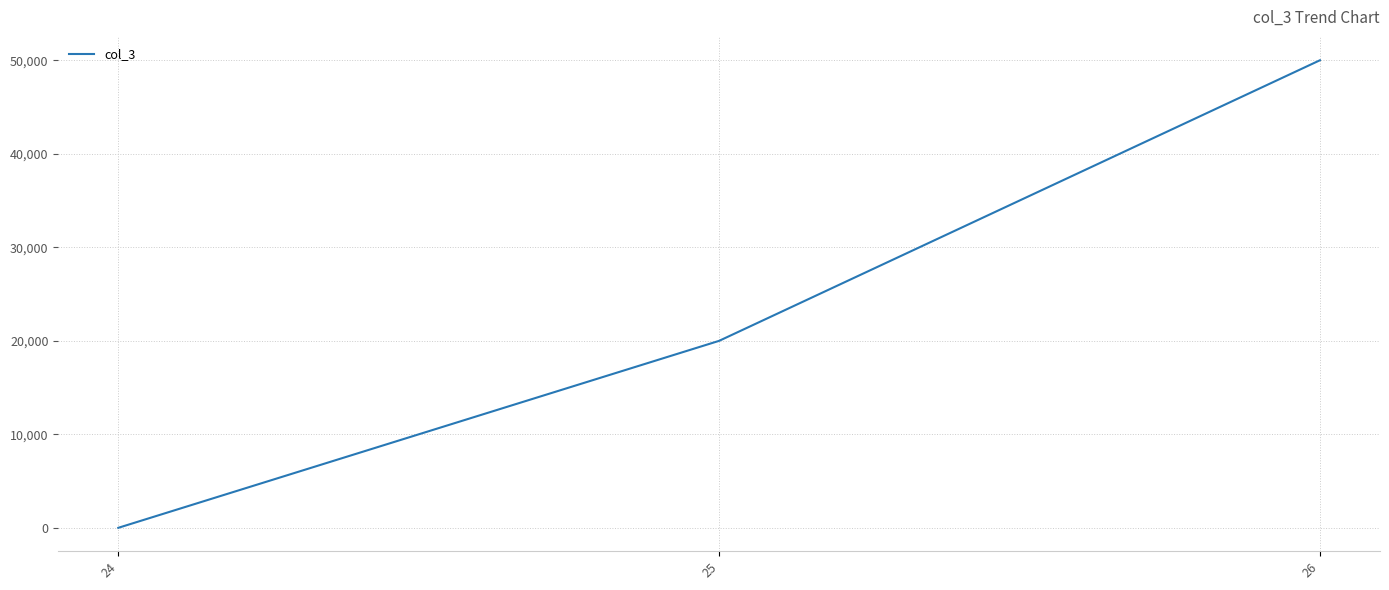

How many values are below 20000?

1